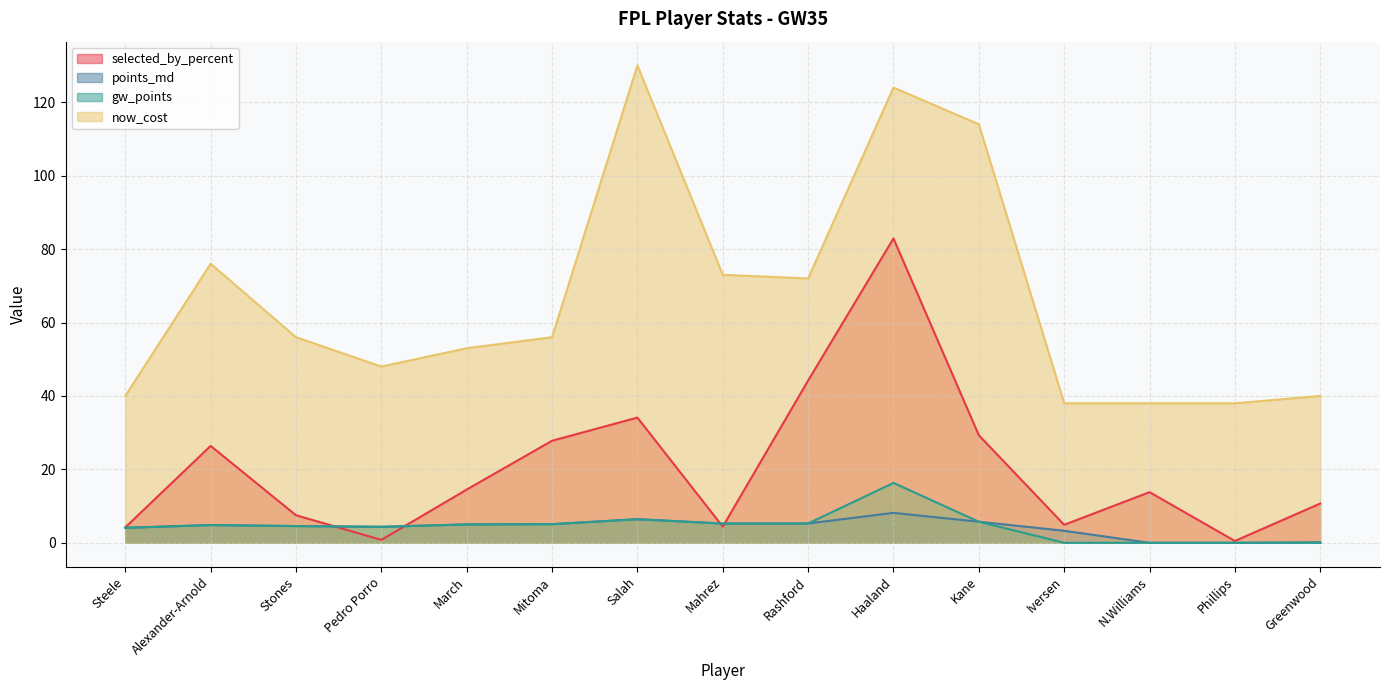

Which category has the highest value in the selected_by_percent series?

Haaland